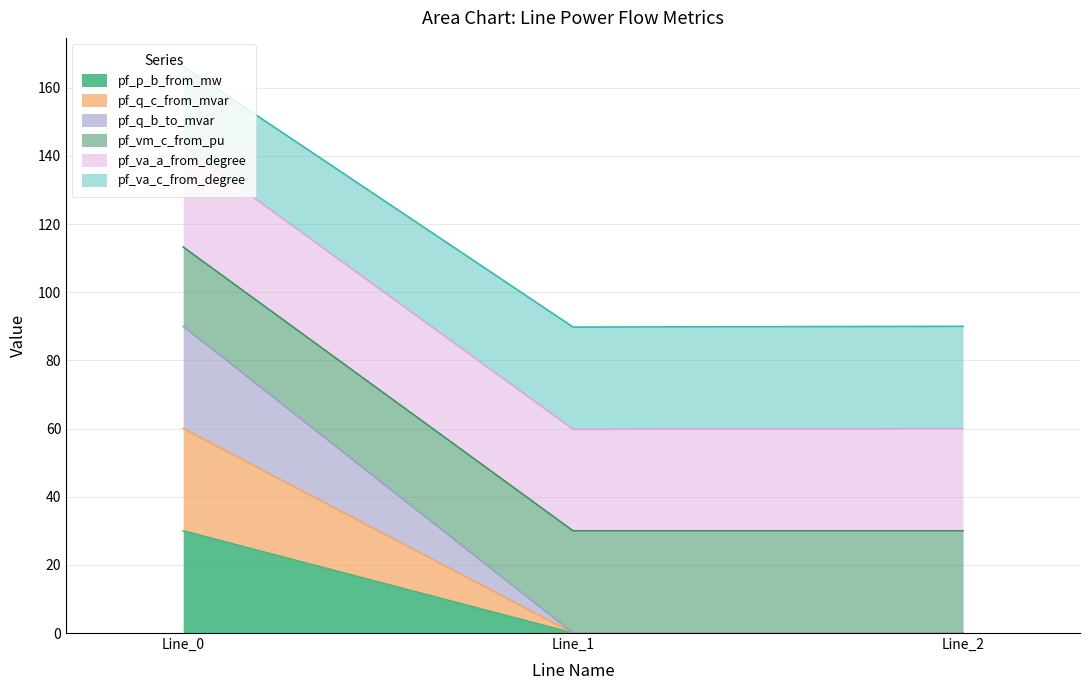

At how many categories does at least one series exceed 105?

1